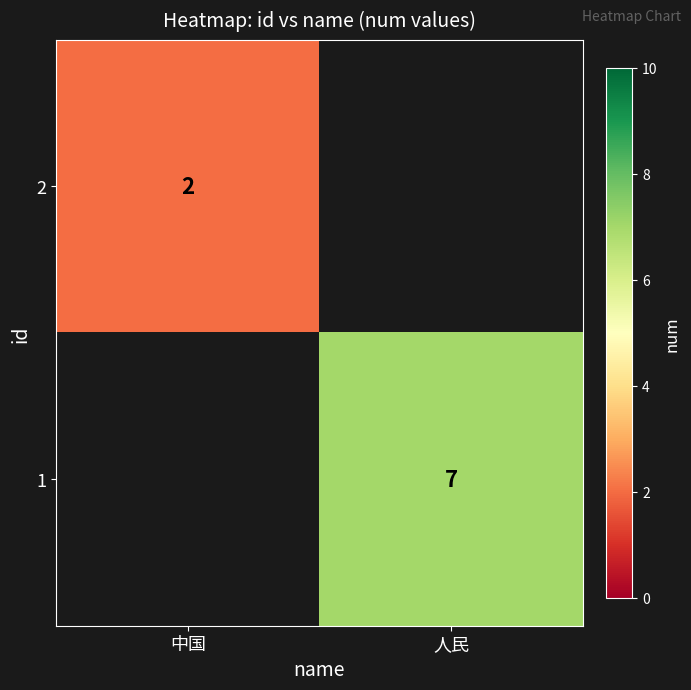

Is the value of 2 at 中国 greater than the value of 1 at 人民?

No